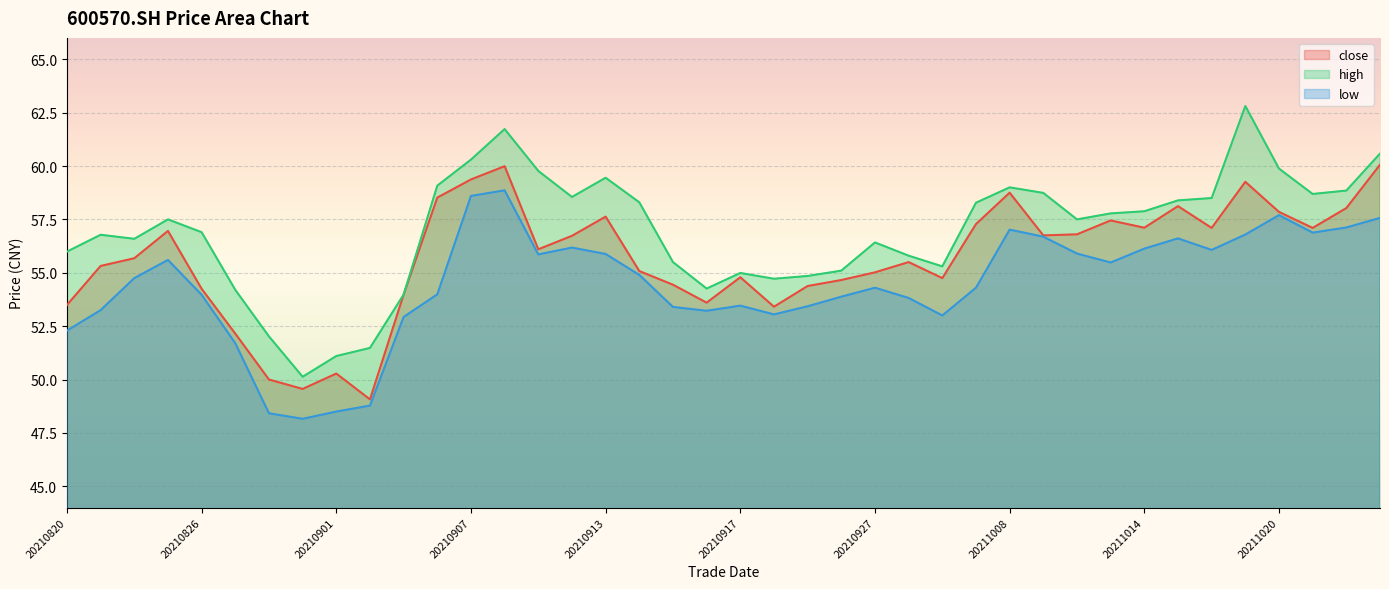

Reading left to right, extract all data points from this chart.

close: 53.5	55.3	55.7	57.0	54.2	52.1	50.0	49.6	50.3	49.1	54.0	58.5	59.4	60.0	56.1	56.7	57.6	55.1	54.4	53.6	54.8	53.4	54.4	54.7	55.0	55.5	54.8	57.3	58.8	56.8	56.8	57.5	57.1	58.1	57.1	59.3	57.9	57.1	58.0	60.1
high: 56.0	56.8	56.6	57.5	56.9	54.2	52.0	50.1	51.1	51.5	54.0	59.1	60.3	61.7	59.8	58.5	59.5	58.3	55.5	54.3	55.0	54.7	54.9	55.1	56.4	55.8	55.3	58.3	59.0	58.7	57.5	57.8	57.9	58.4	58.5	62.8	59.9	58.7	58.9	60.6
low: 52.3	53.2	54.8	55.6	54.0	51.7	48.4	48.2	48.5	48.8	52.9	54.0	58.6	58.9	55.9	56.2	55.9	54.9	53.4	53.2	53.5	53.0	53.4	53.9	54.3	53.8	53.0	54.3	57.0	56.7	55.9	55.5	56.1	56.6	56.1	56.8	57.7	56.9	57.1	57.6